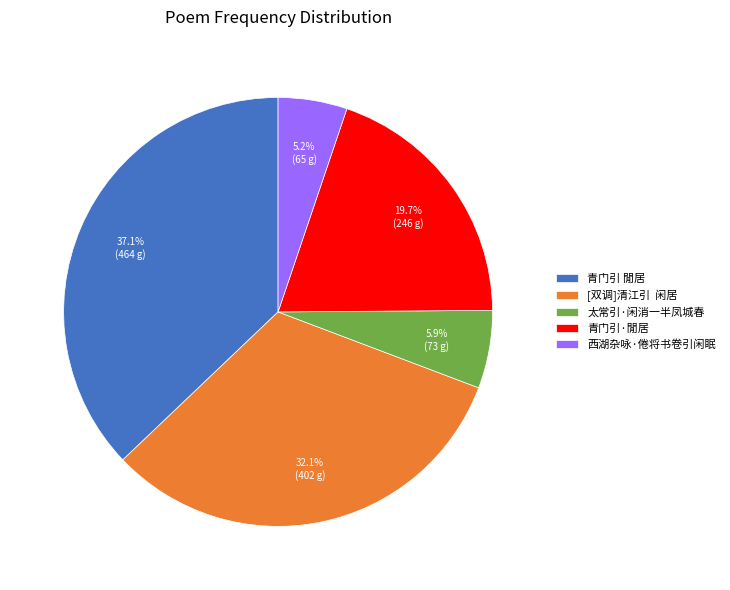

How many slices are in this pie chart?

5